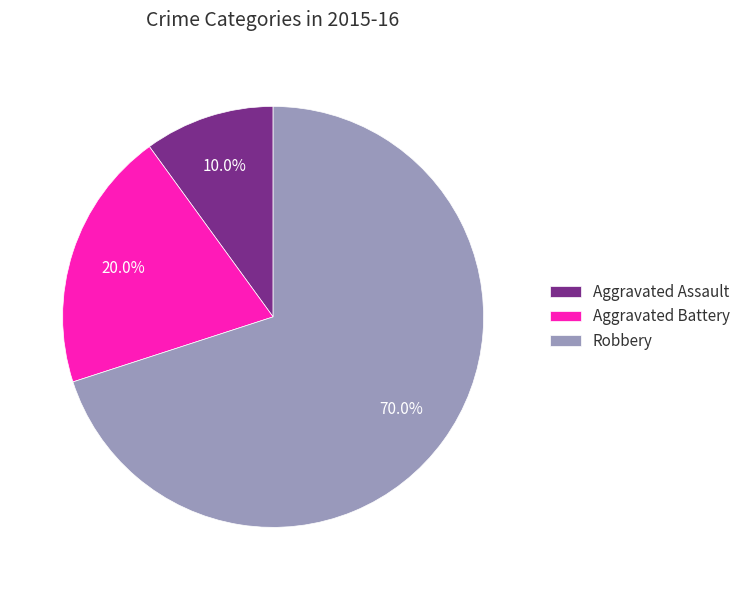

What percentage is NOT represented by Aggravated Battery?

80.0%